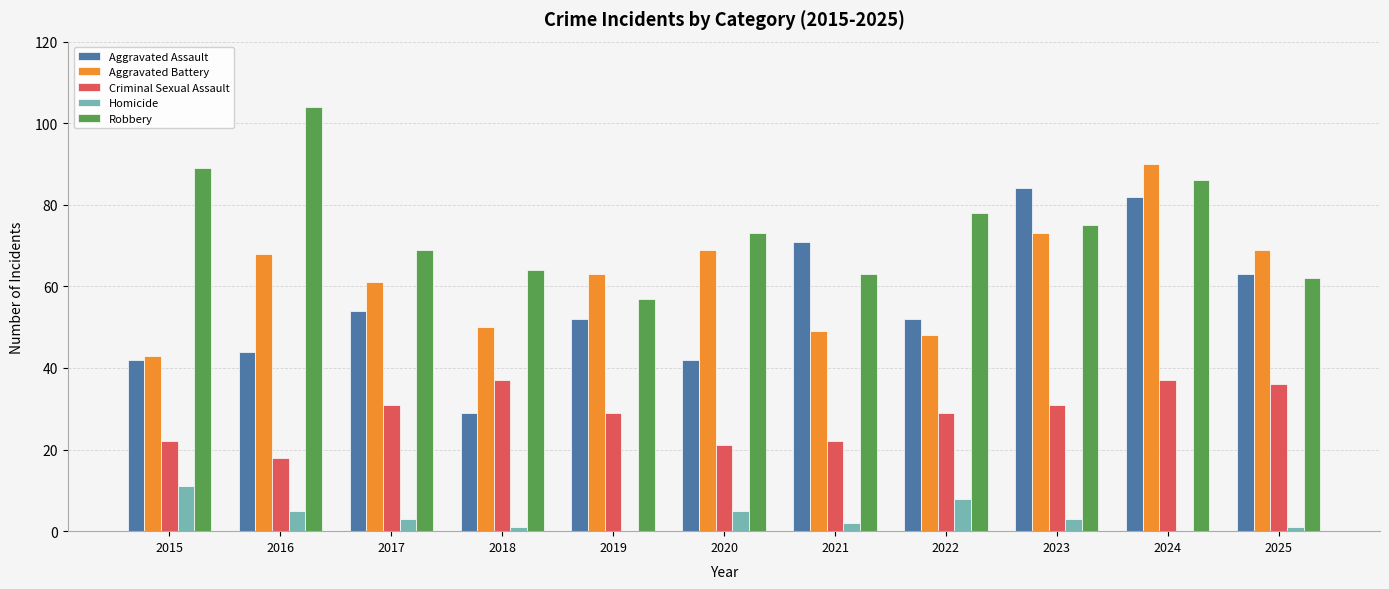

What is the maximum value for Criminal Sexual Assault?

37